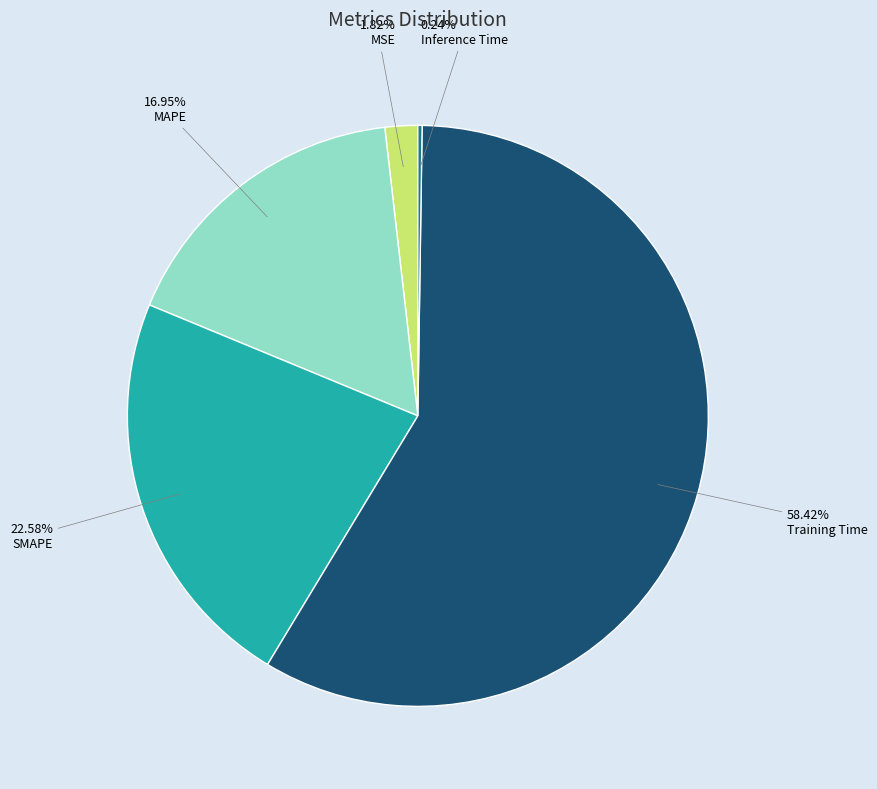

Is there any slice that represents more than half of the pie?

Yes